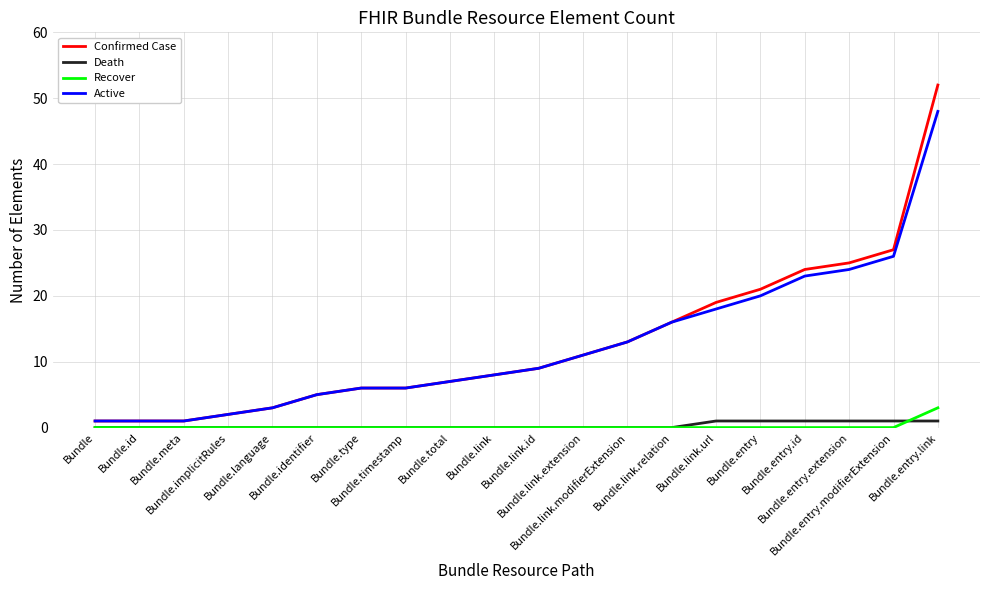

Rank the series by their maximum value, from lowest to highest.

Death, Recover, Active, Confirmed Case